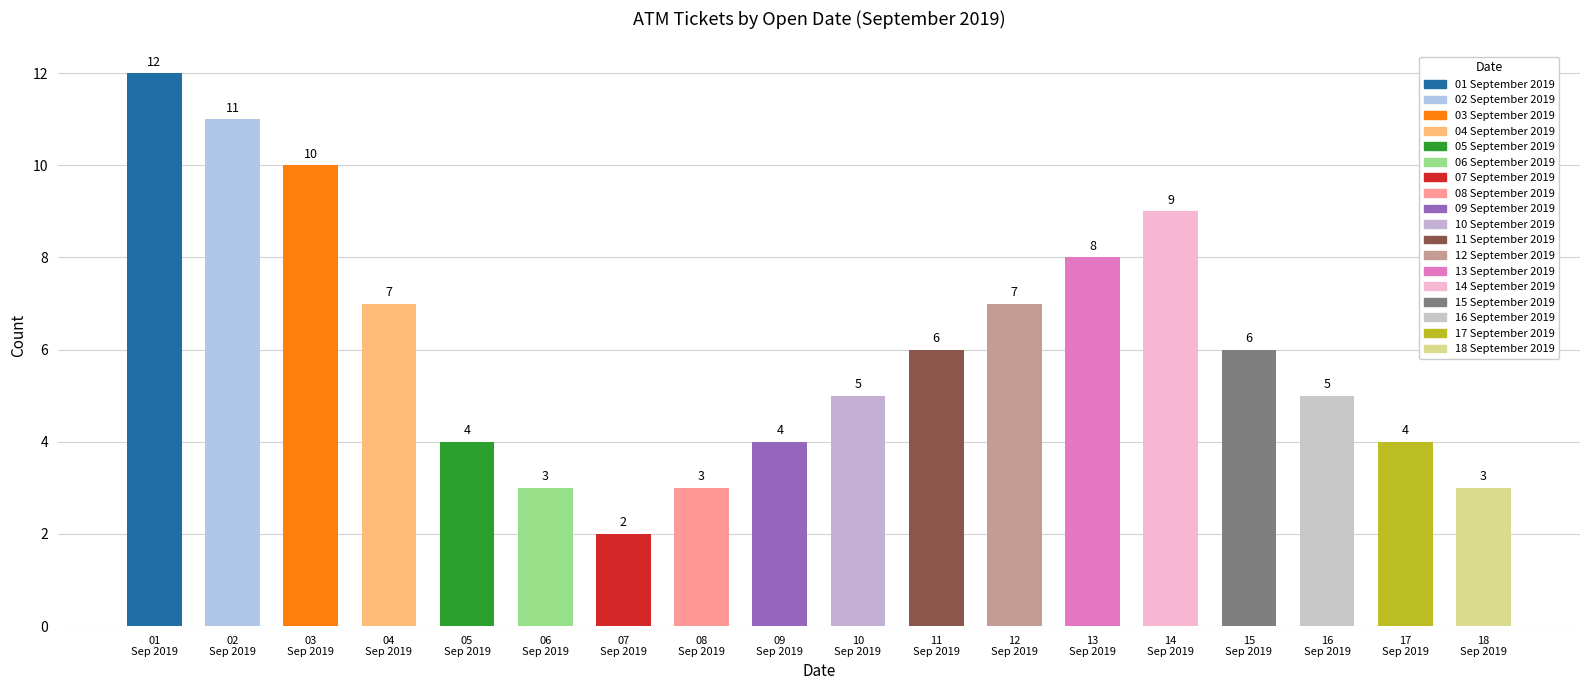

Reading right to left, extract all data points from this chart.

3	4	5	6	9	8	7	6	5	4	3	2	3	4	7	10	11	12